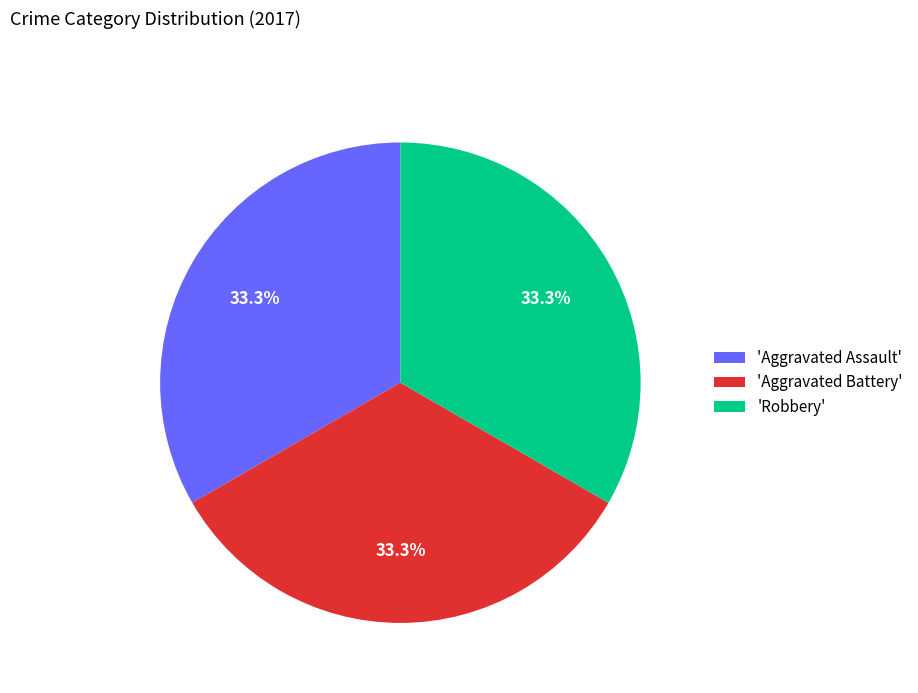

How many slices are in this pie chart?

3